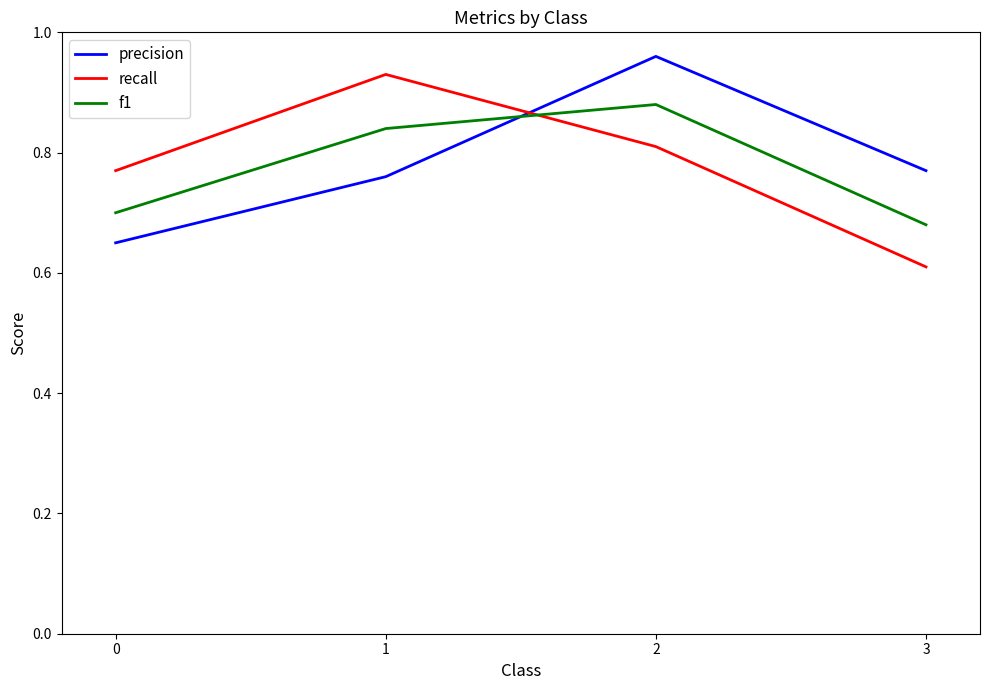

What is the difference between the maximum and minimum values in the f1 series?

0.2